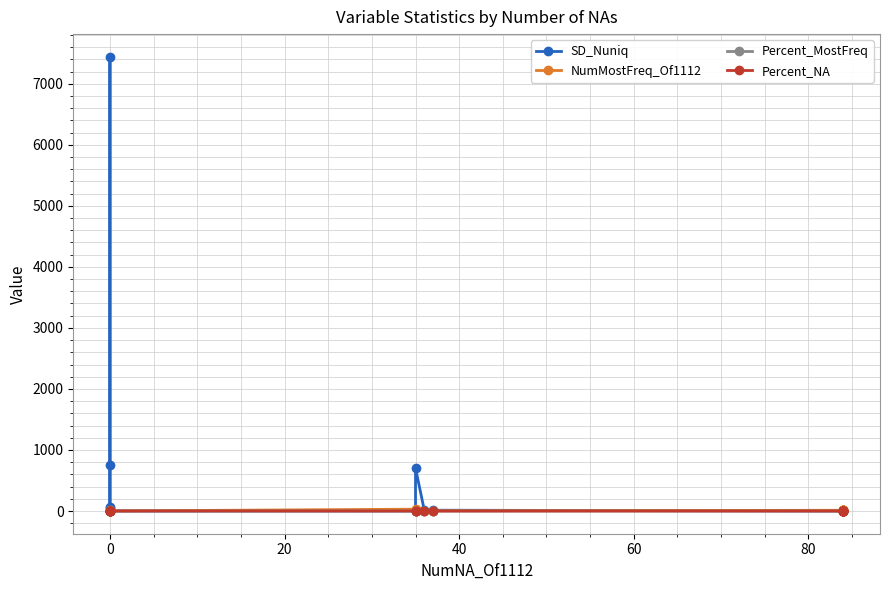

Rank the series by their maximum value, from lowest to highest.

Percent_MostFreq, Percent_NA, NumMostFreq_Of1112, SD_Nuniq